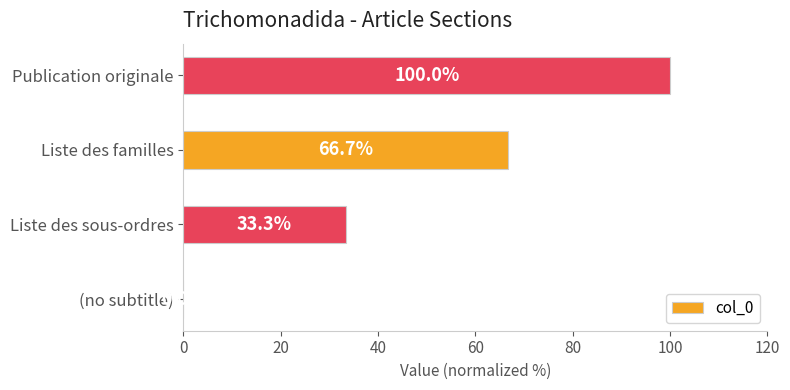

What is the approximate value at Liste des familles?

66.7